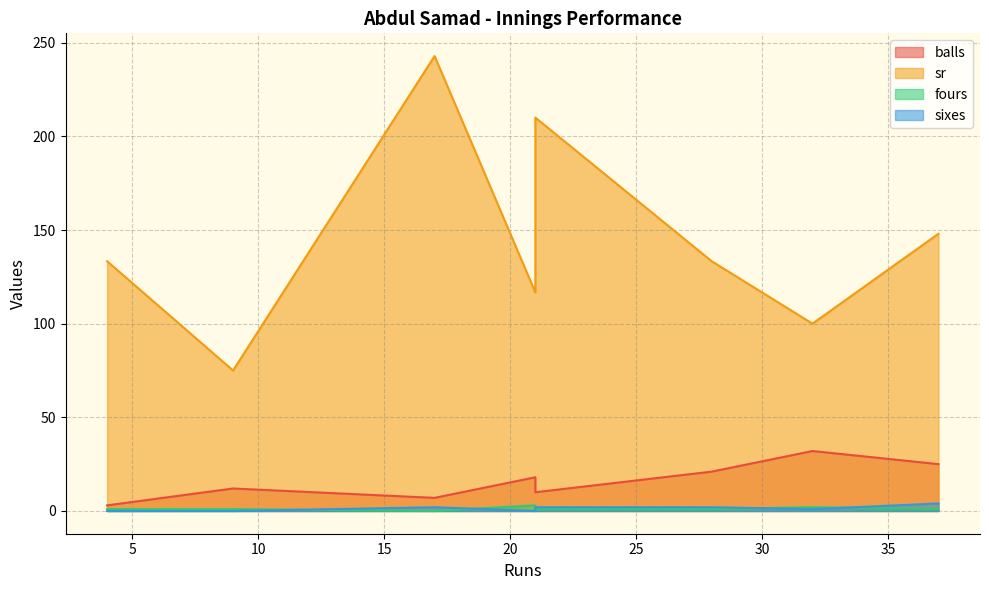

Which series has the largest range (max minus min)?

sr